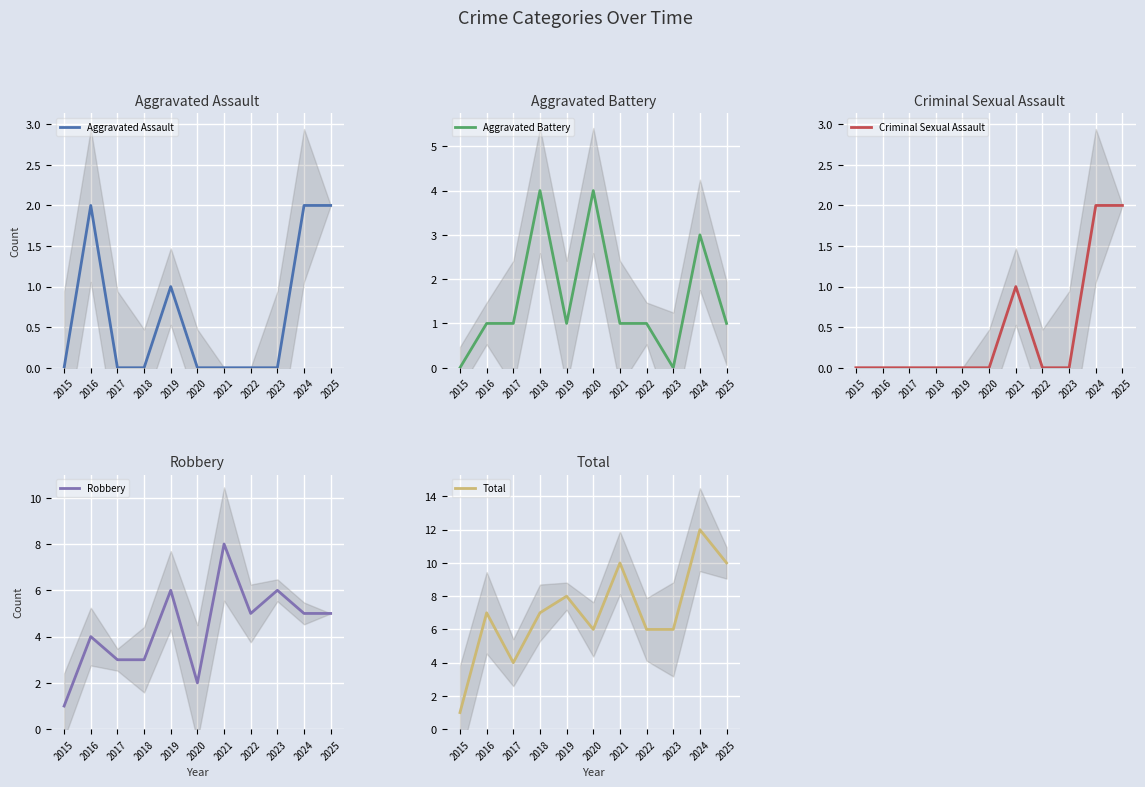

True or false: Aggravated Battery has more than 0 interior local peaks.

True